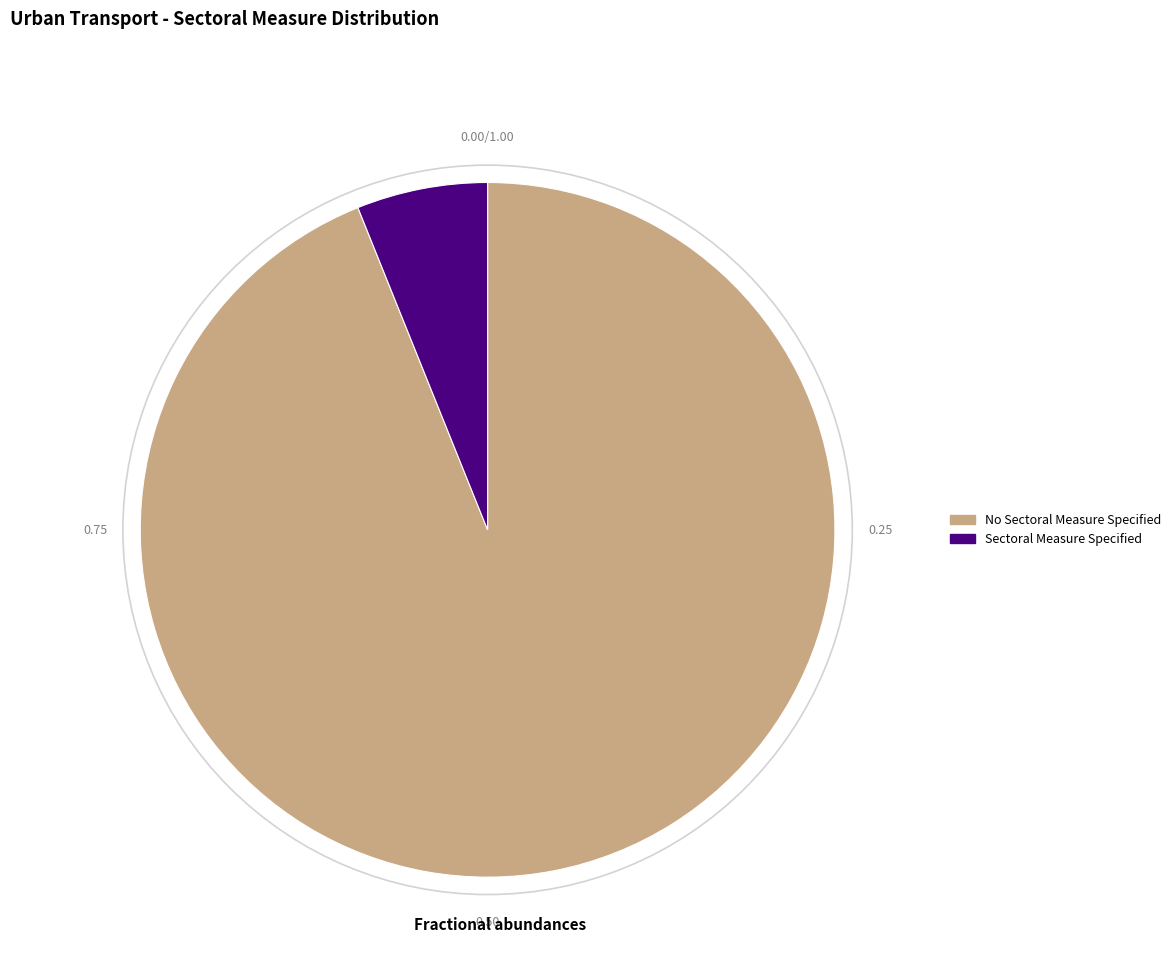

Which has a higher value, No Sectoral Measure Specified or Sectoral Measure Specified?

No Sectoral Measure Specified